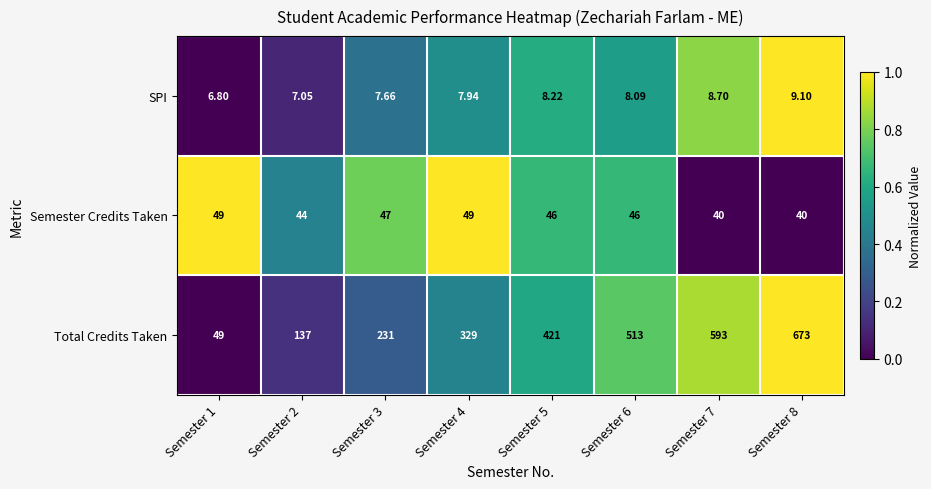

At Semester 7, list the series in order from smallest to largest.

SPI, Semester Credits Taken, Total Credits Taken